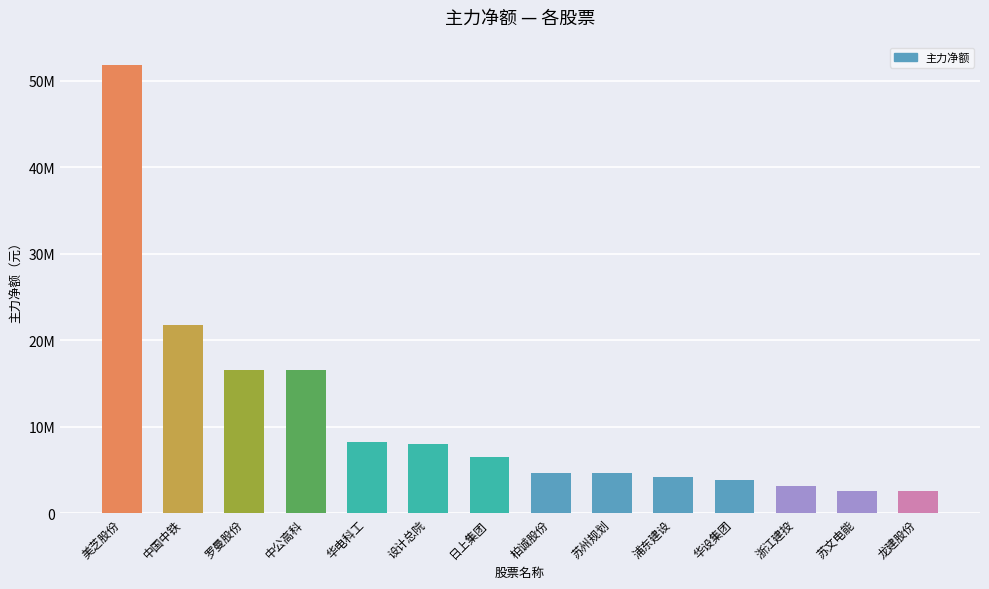

List the labels in order of value, smallest first.

龙建股份, 苏文电能, 浙江建投, 华设集团, 浦东建设, 苏州规划, 柏诚股份, 日上集团, 设计总院, 华电科工, 中公高科, 罗曼股份, 中国中铁, 美芝股份